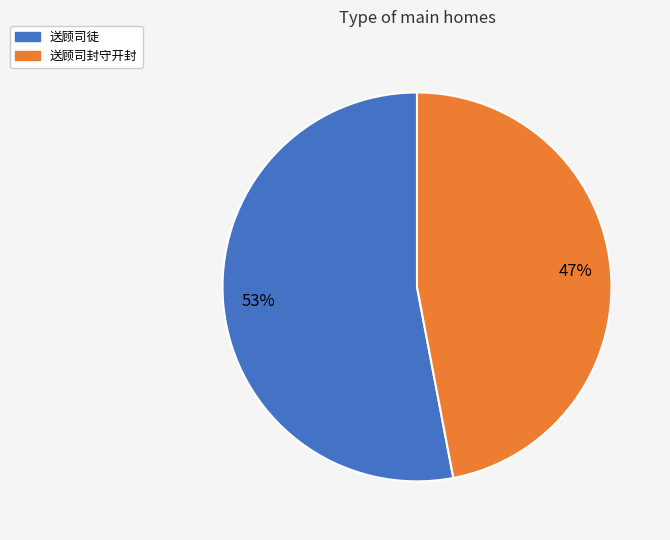

Which category has the smallest portion of the pie?

送顾司封守开封